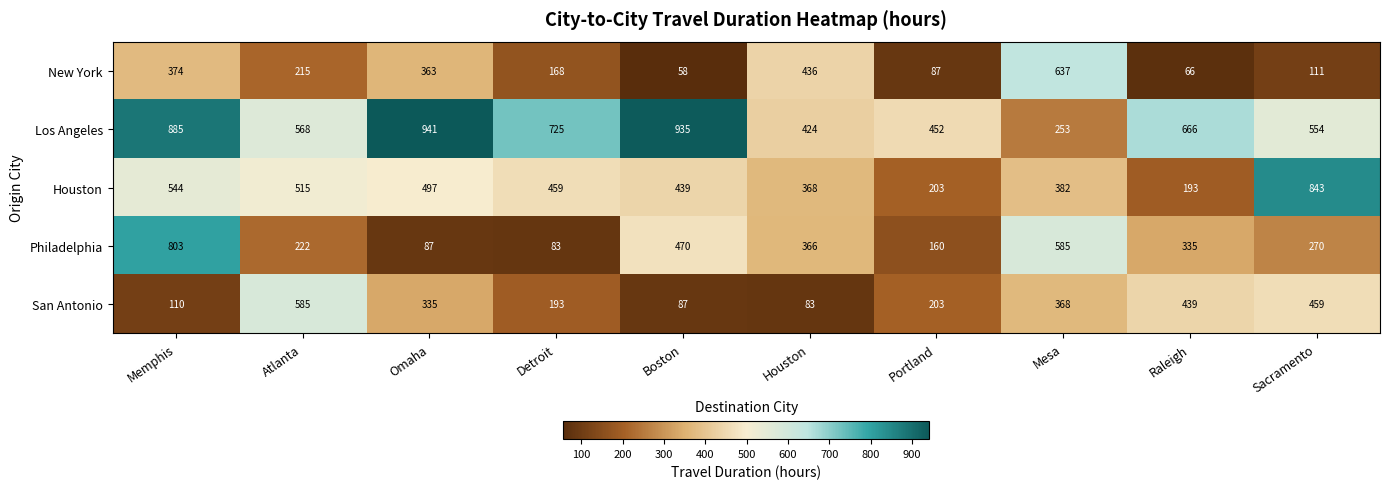

What is the difference between the maximum and minimum values in the San Antonio series?

502